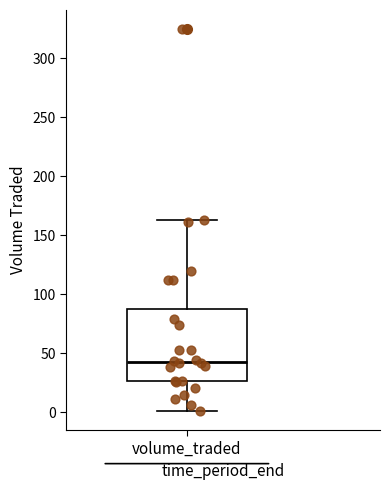

Transcribe this box plot: give where the median line is, the range the box spans, and where the two whiskers end, as read against the y-axis. The values are not printed on the chart, so give them approximately, as read against the axis.

median 45, box 25 to 85, whiskers 0 to 165